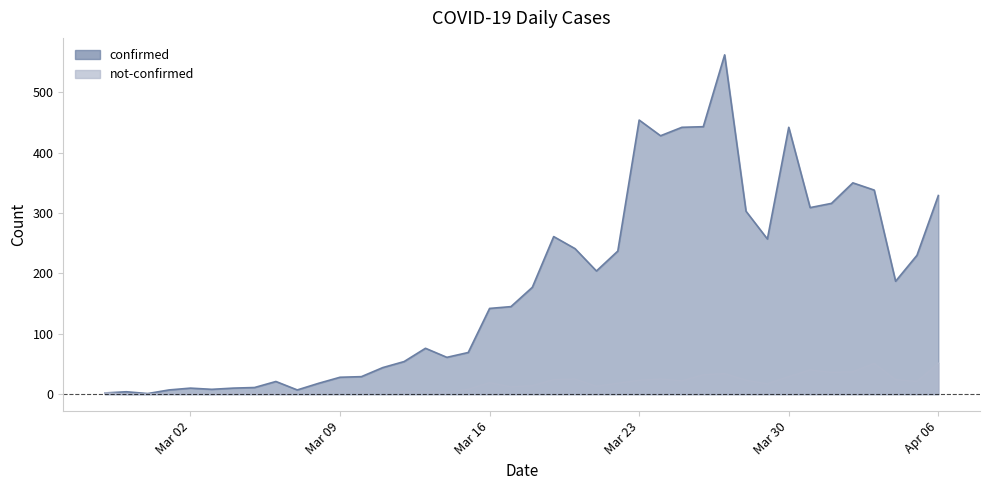

At which label is confirmed closest to 281?

2020-03-19